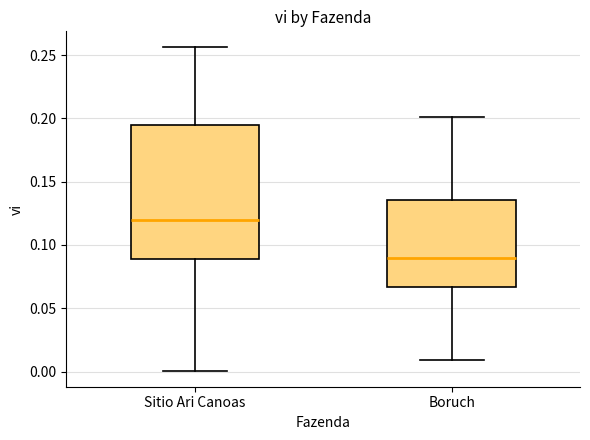

Comparing the boxes themselves (not the whiskers), which one is the tallest?

Sitio Ari Canoas